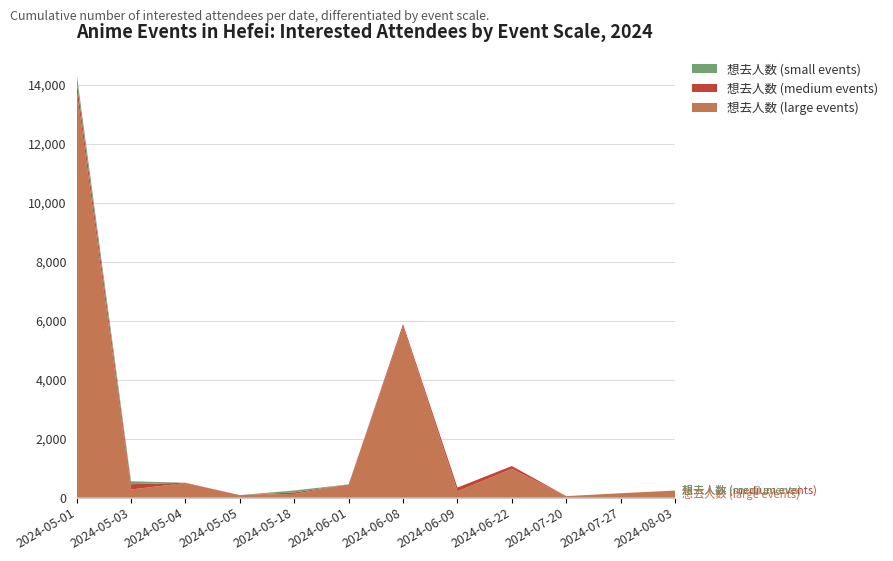

Reading right to left, transcribe all the data shown in this chart.

想去人数 (large events): 241	150	52	977	215	5796	450	127	86	494	276	13836
想去人数 (medium events): 0	0	0	95	128	87	0	51	0	11	181	301
想去人数 (small events): 0	0	0	0	0	0	0	66	0	0	99	258